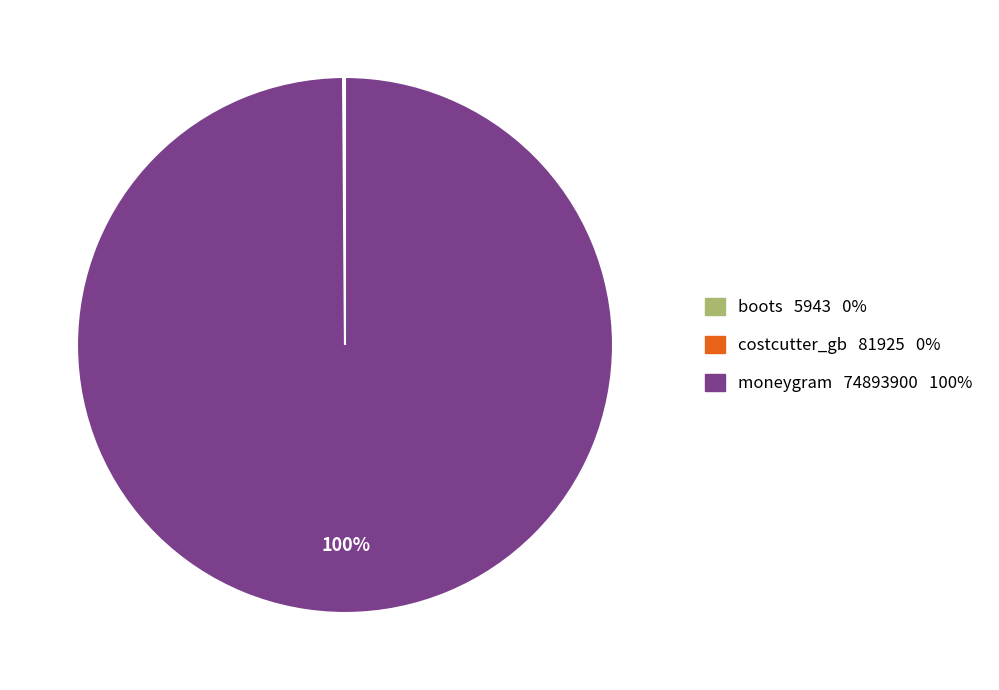

To the nearest percent, what portion does moneygram 74893900 100% represent?

100%